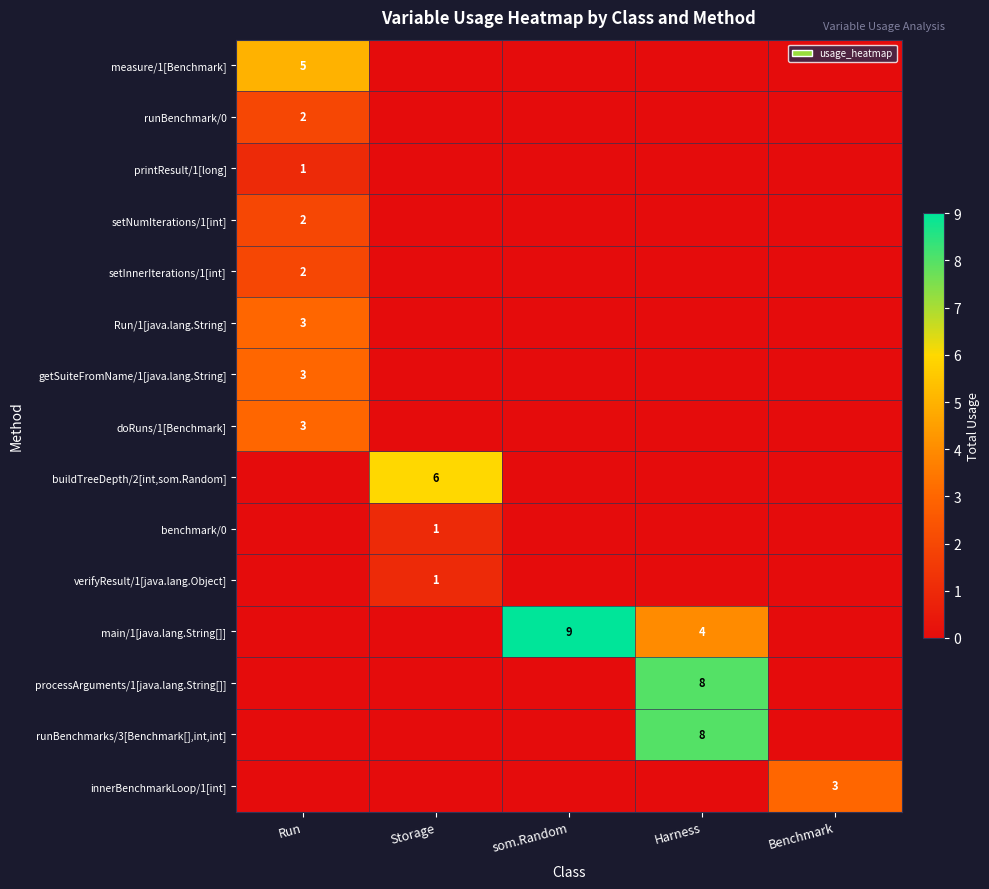

The value of main/1[java.lang.String[]] at som.Random is 6. True or false?

False